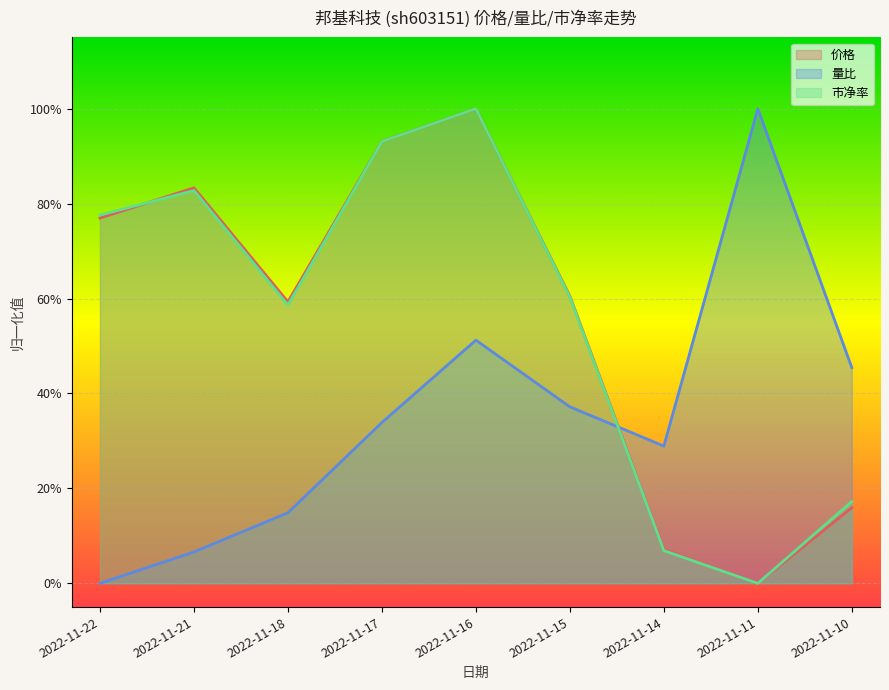

What is the approximate value of 价格 at 2022-11-14?

0.1